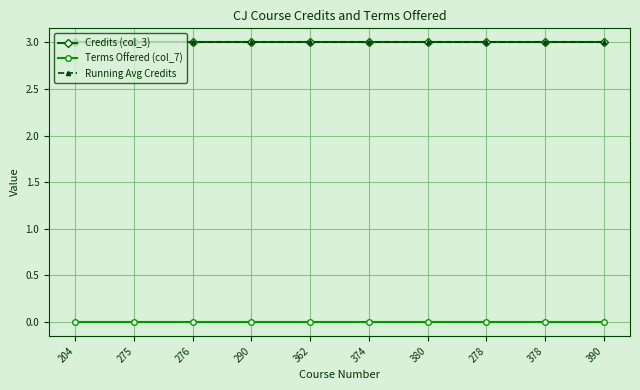

Is this an area chart (filled region under the line)?

No